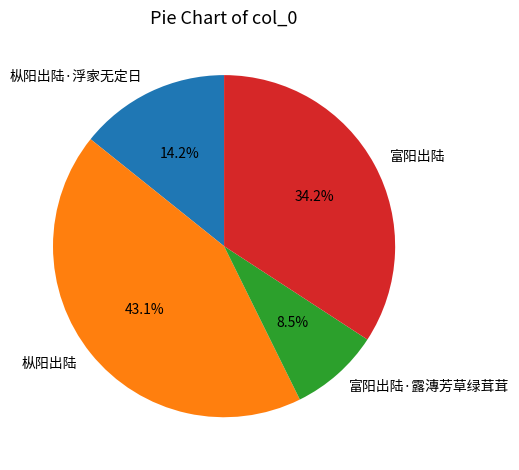

To the nearest percent, what percentage of the pie is 富阳出陆?

34%